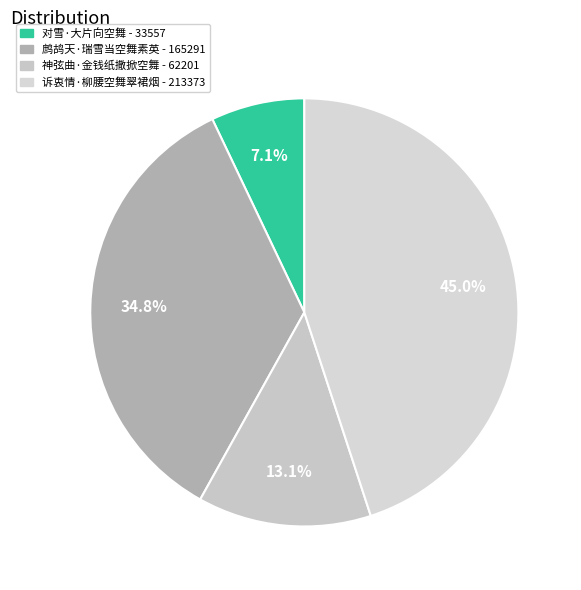

Do 诉衷情·柳腰空舞翠裙烟 and 神弦曲·金钱纸撒掀空舞 together represent more than half of the pie?

Yes